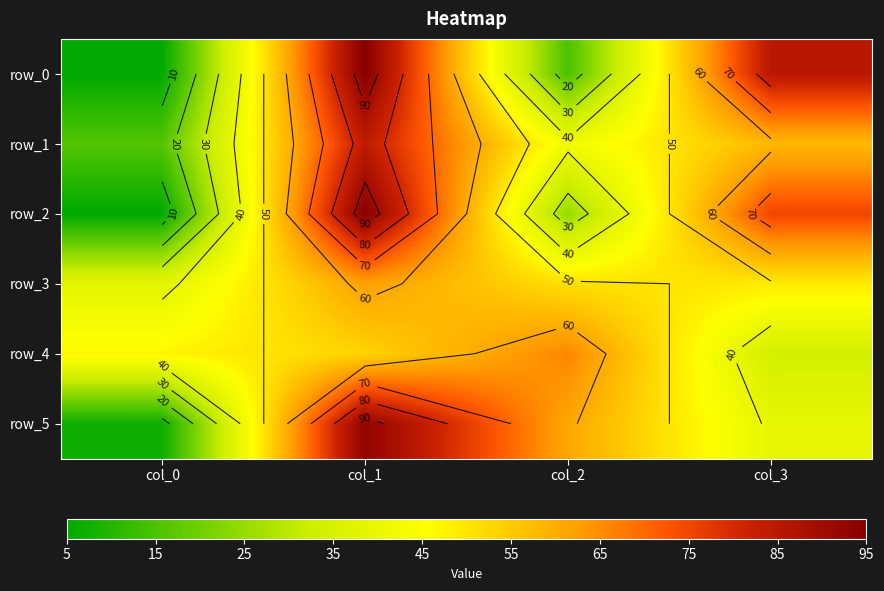

The row_4 series shows 66 at col_2. True or false?

True